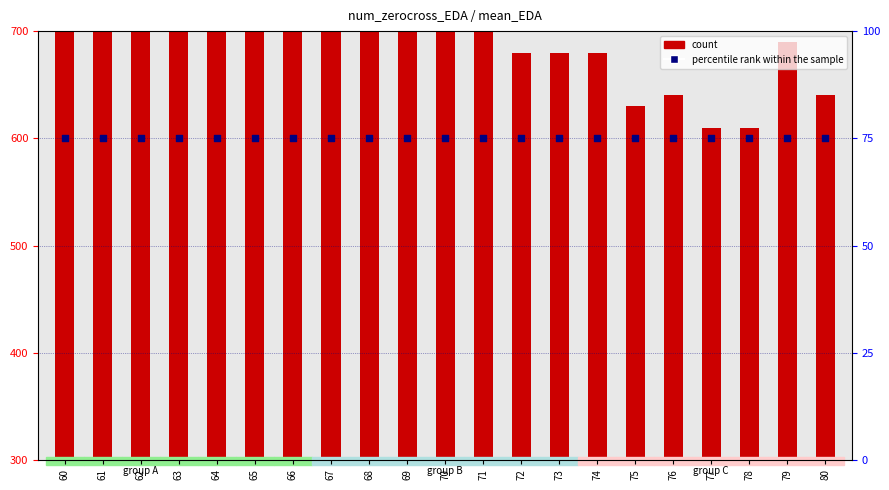

Which series reaches the minimum Y coordinate?

percentile rank within the sample